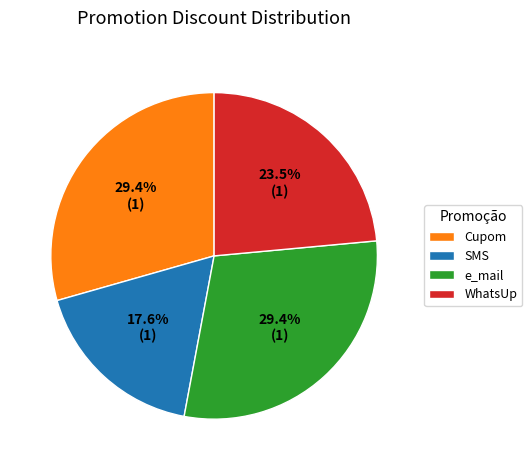

Does any single category account for the majority?

No